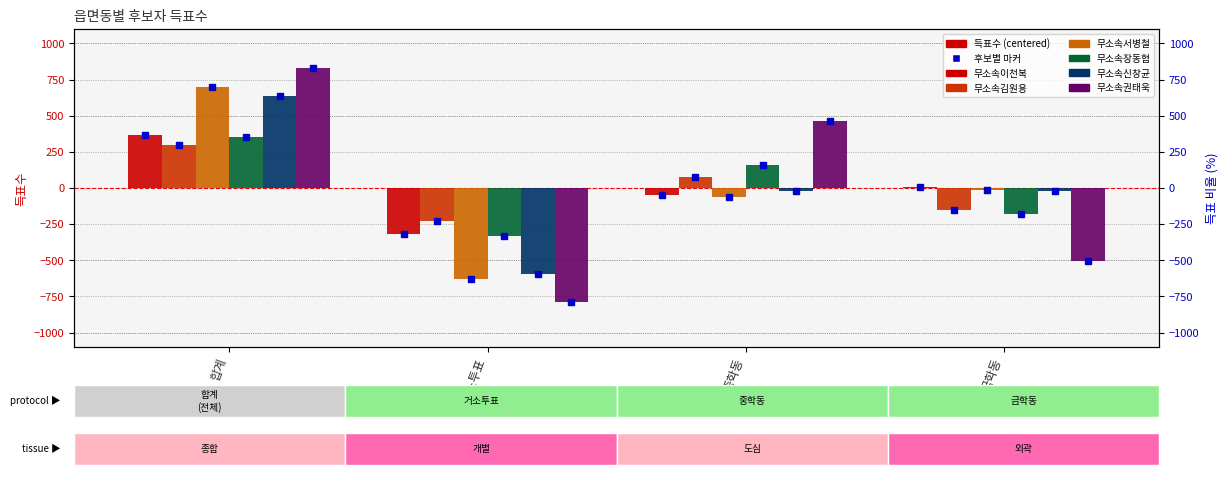

How many bars are there in total?

24